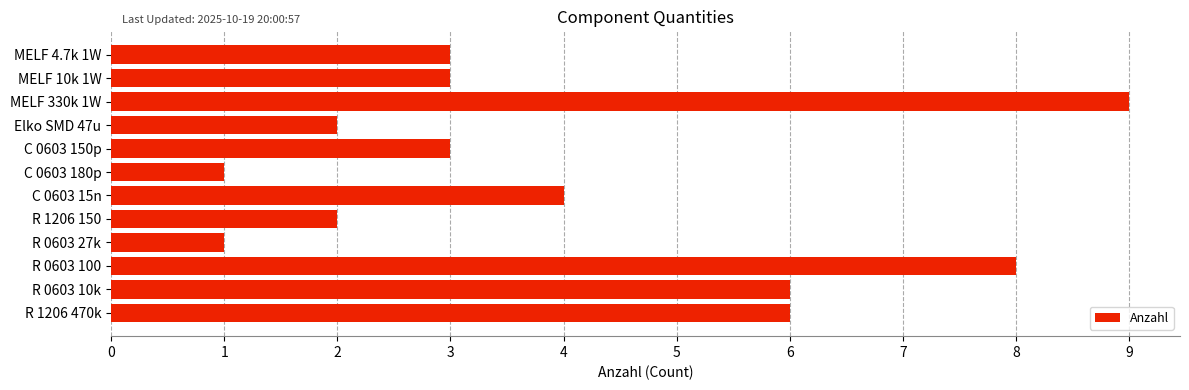

True or false: the data shows 3 at Elko SMD 47u.

False